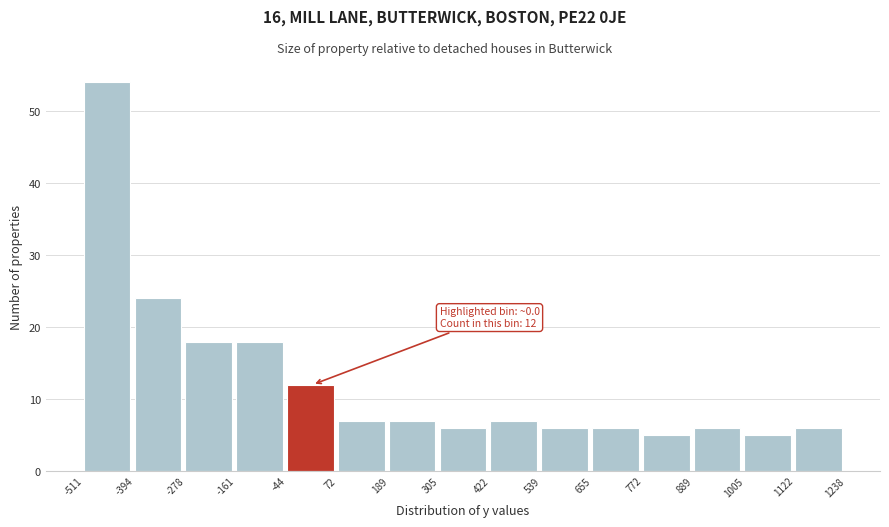

Which range on the x-axis has the tallest bar?

-511 to -394